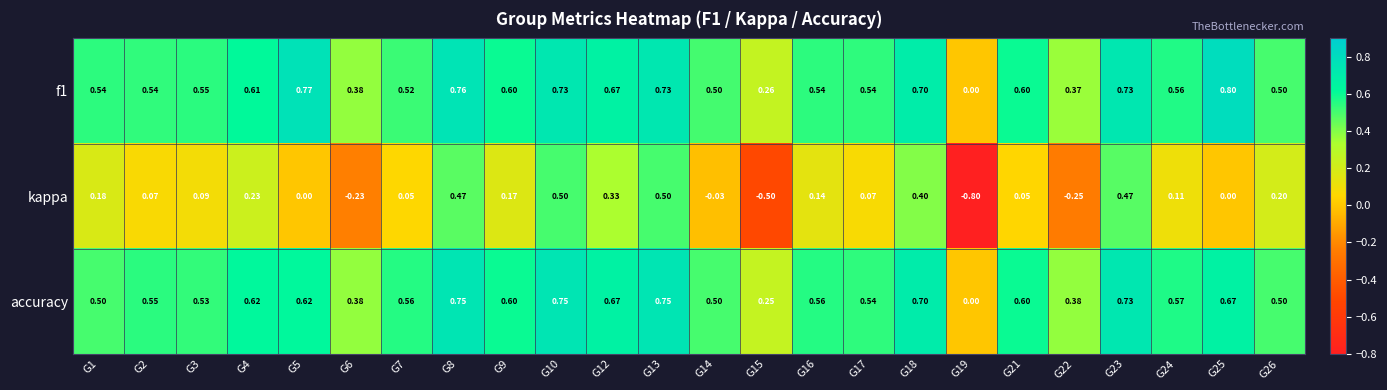

Which series has the largest range (max minus min)?

kappa